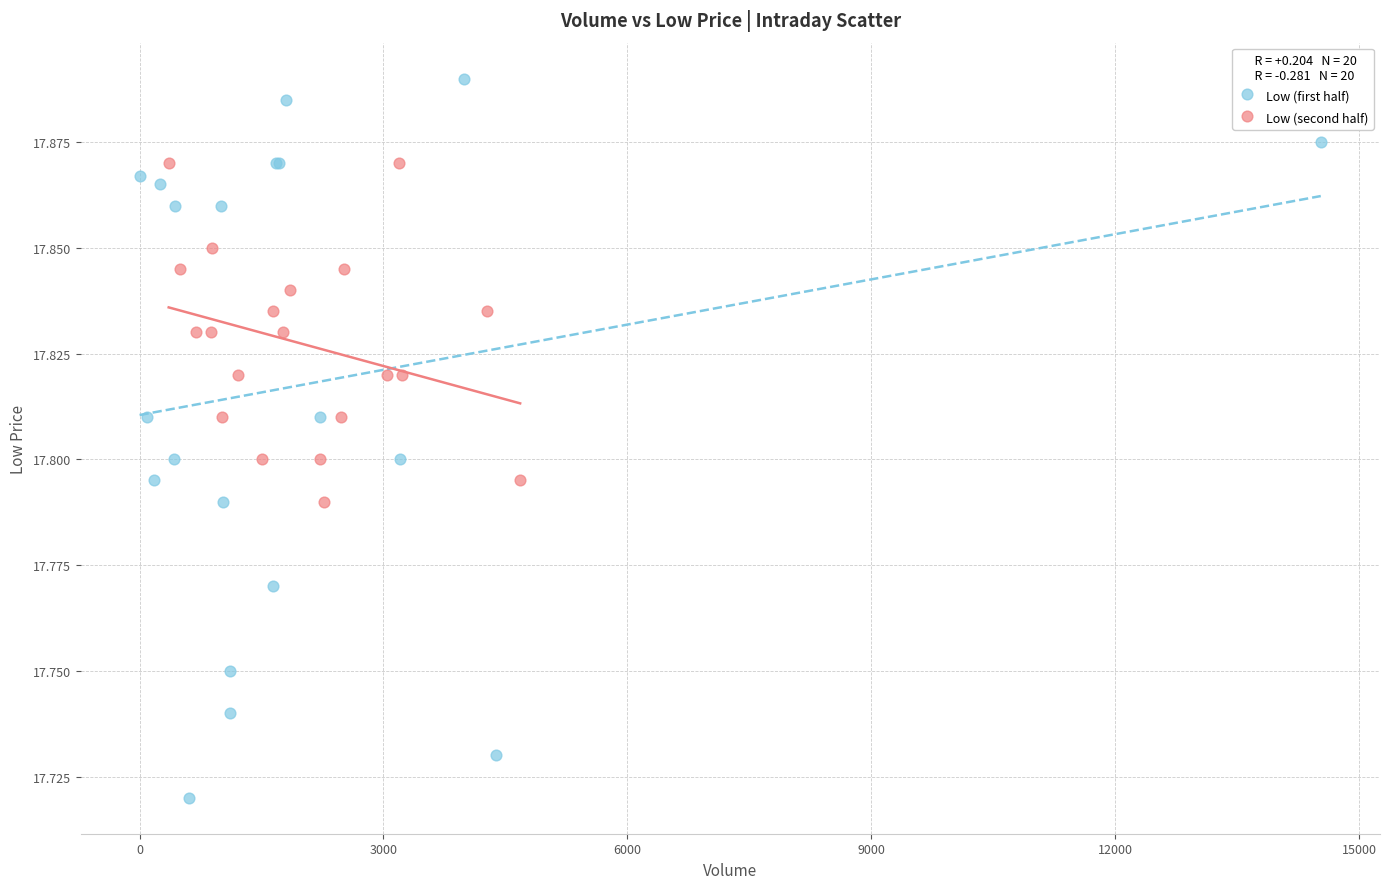

Which series has the widest spread of Y values?

Low (first half)